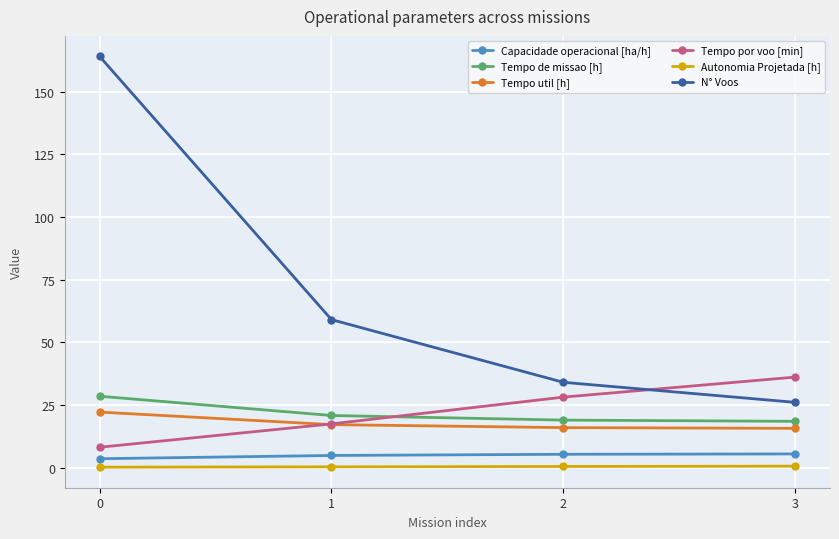

True or false: Capacidade operacional [ha/h] and N° Voos intersect in this chart.

False